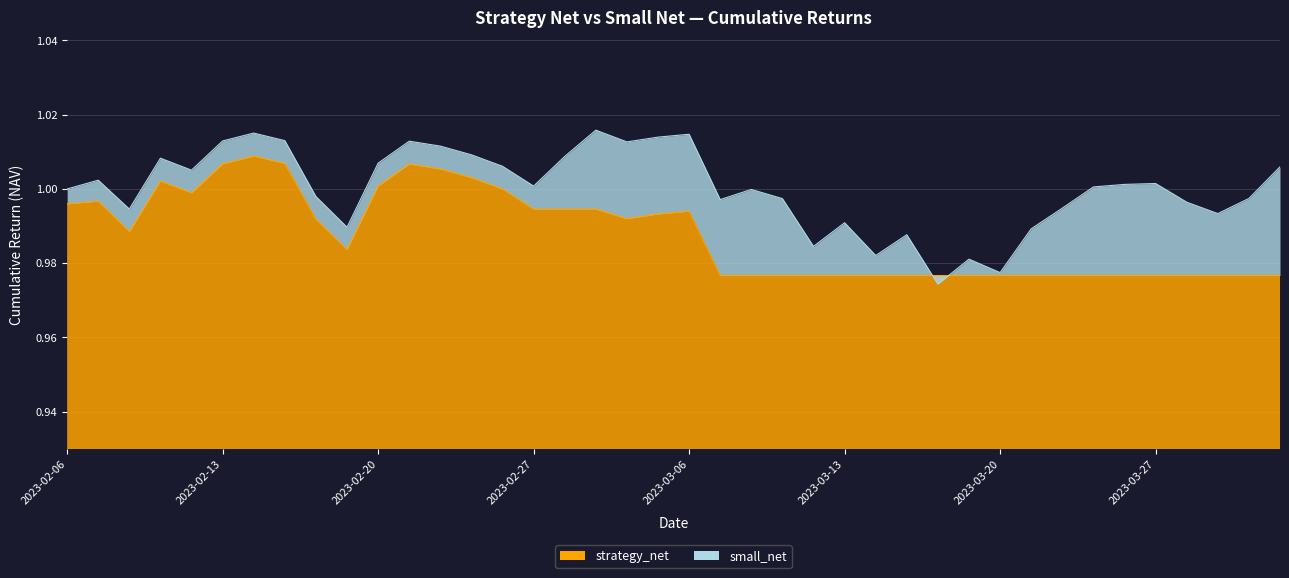

True or false: small_net and strategy_net cross at least once.

True